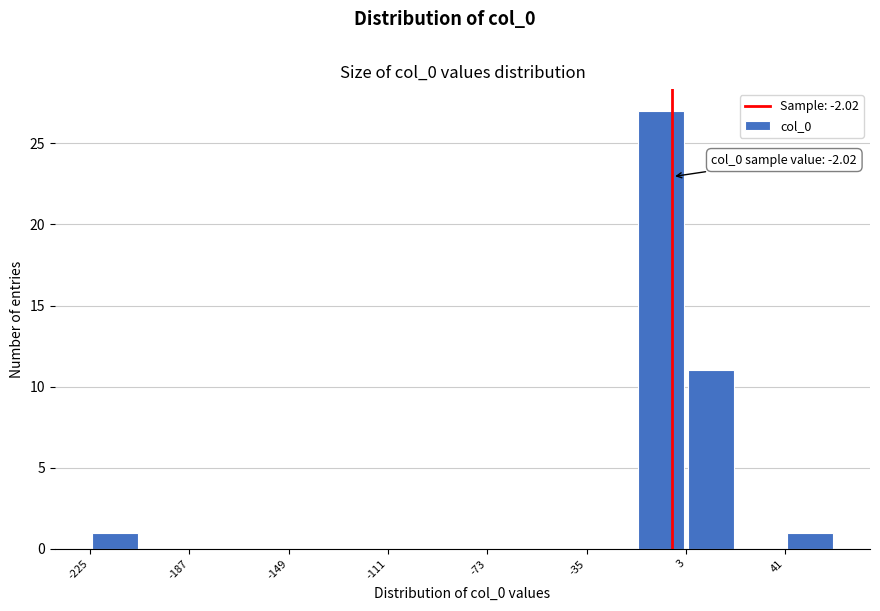

Read against the x-axis, roughly where is the centre of the tallest bar?

-5